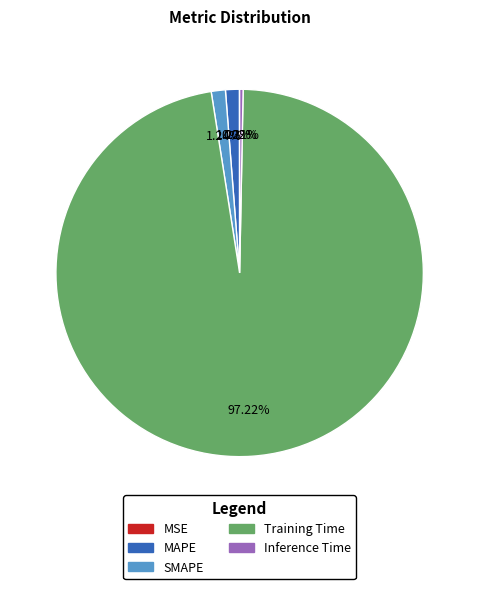

To the nearest percent, what percentage of the pie is Training Time?

97%